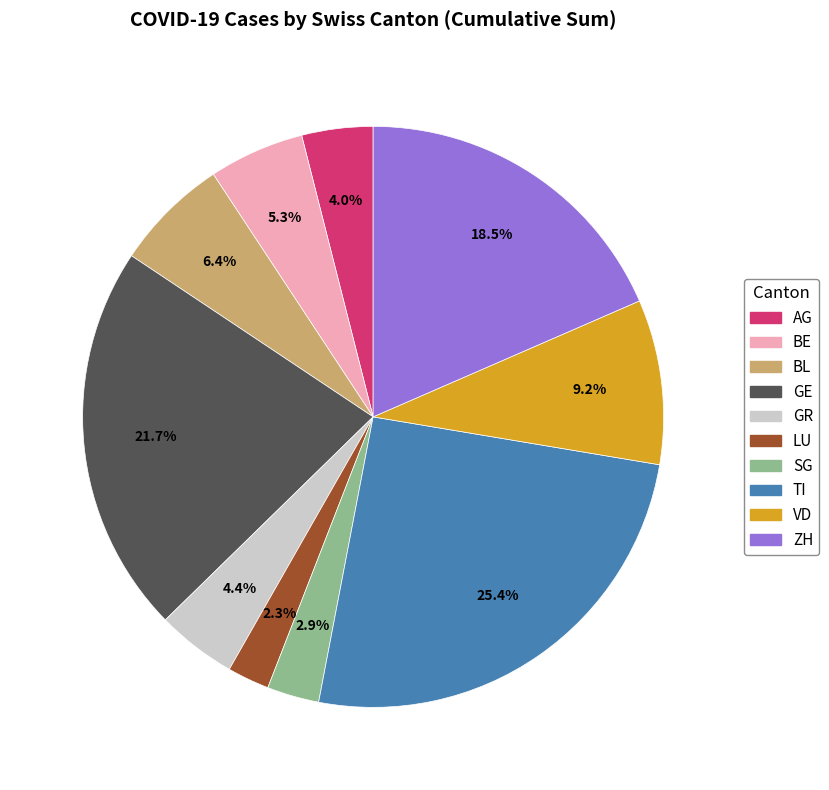

Which category has the biggest portion of the pie?

TI